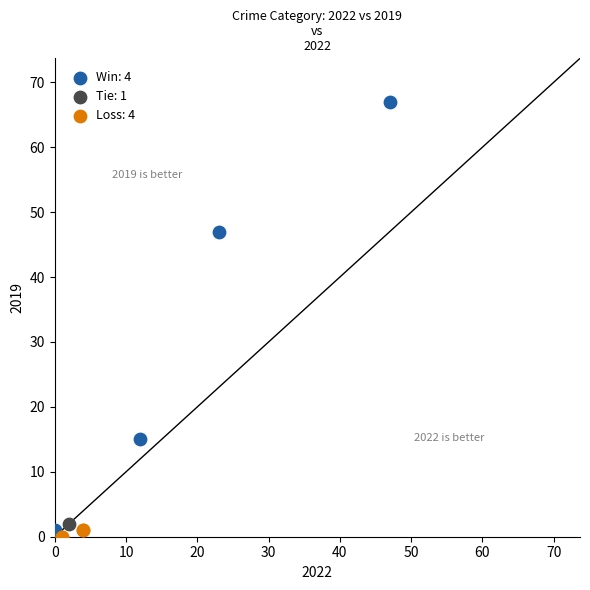

What are all the series names shown in the legend?

Win: 4, Tie: 1, Loss: 4